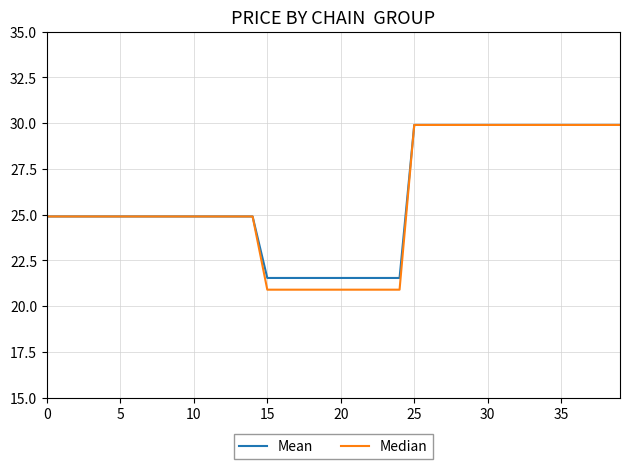

How many lines are shown in the chart?

2